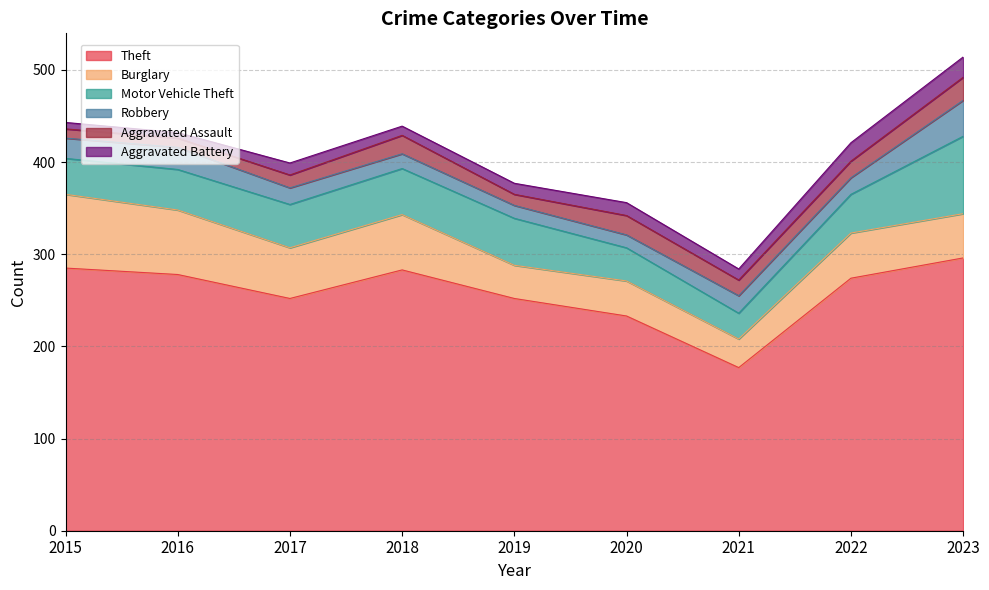

At which category does Aggravated Assault reach its first local valley?

2019